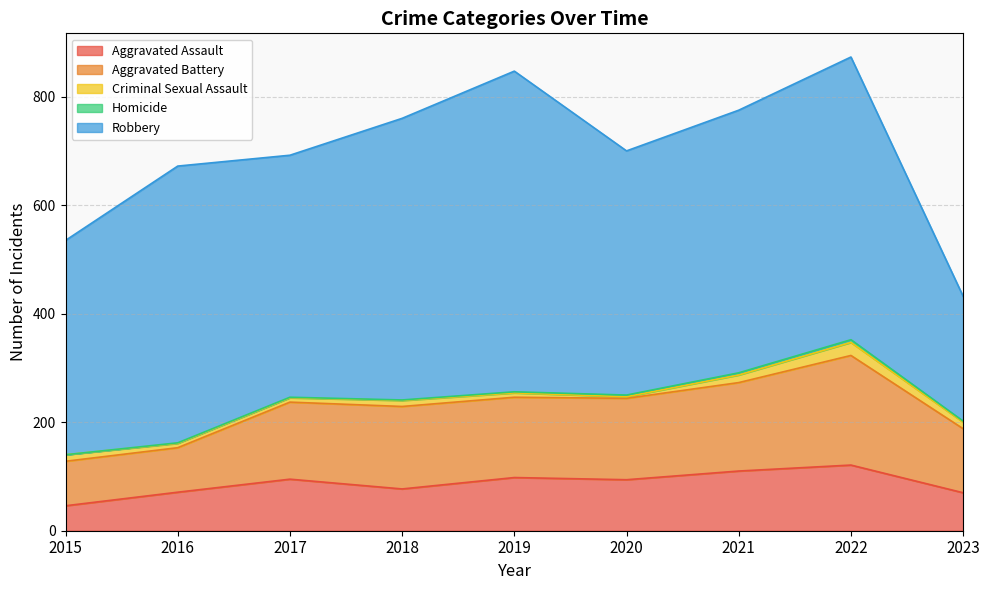

List the series in order of their peak value, highest first.

Robbery, Aggravated Battery, Aggravated Assault, Criminal Sexual Assault, Homicide